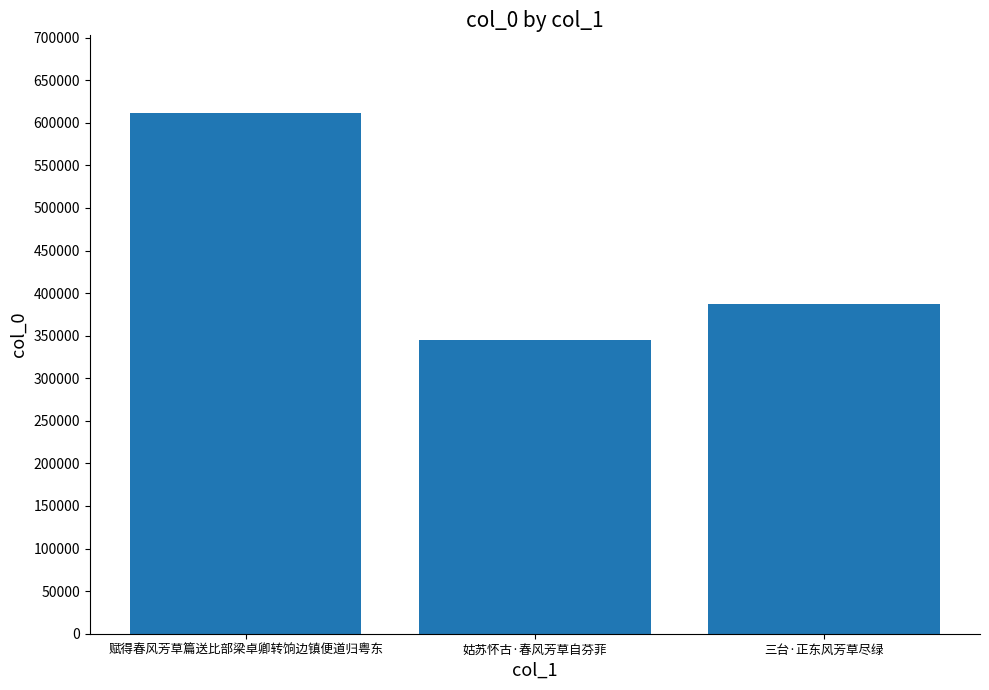

What is the difference between the maximum and minimum values?

266509